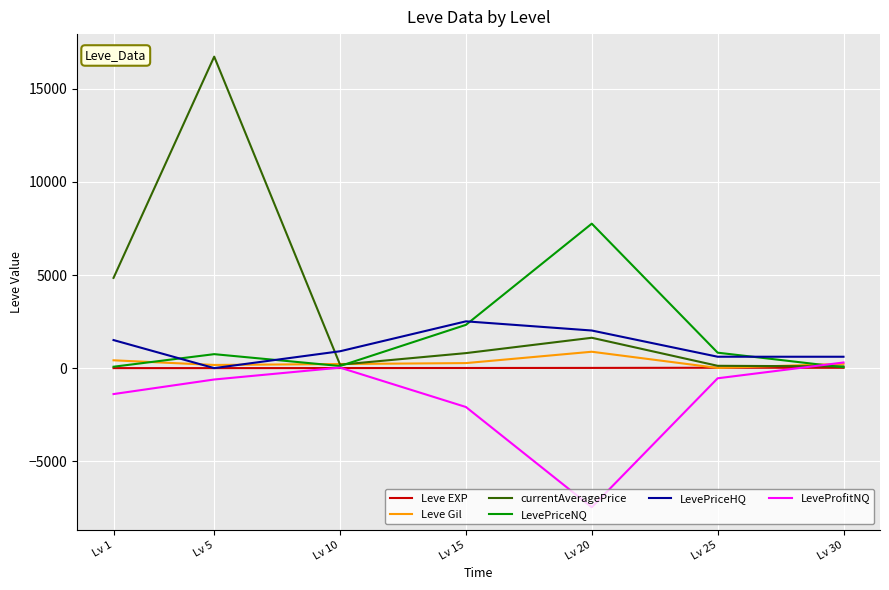

Which series has the widest spread of values?

currentAveragePrice